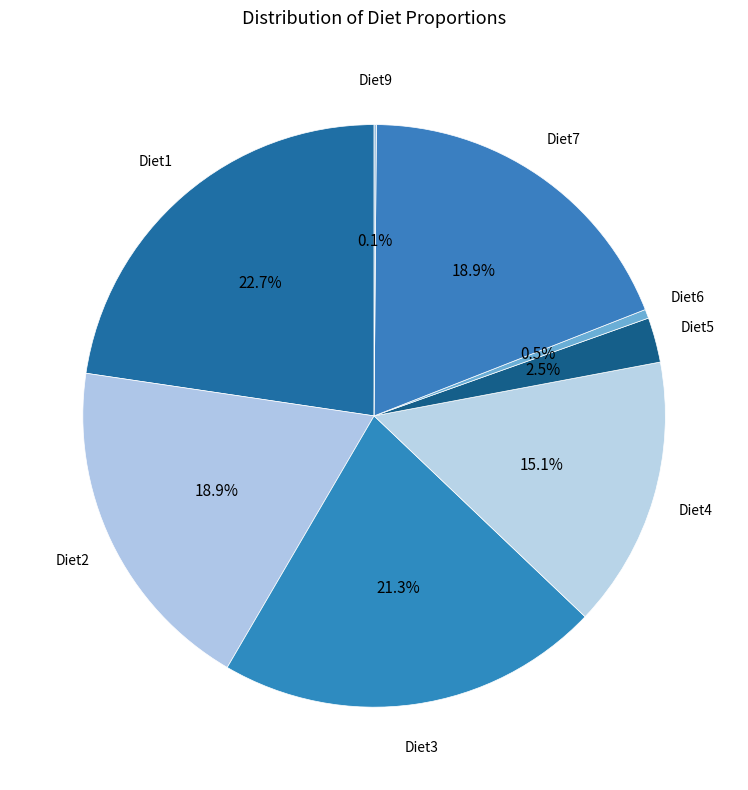

Rank the categories by value from highest to lowest.

Diet1, Diet3, Diet2, Diet7, Diet4, Diet5, Diet6, Diet9